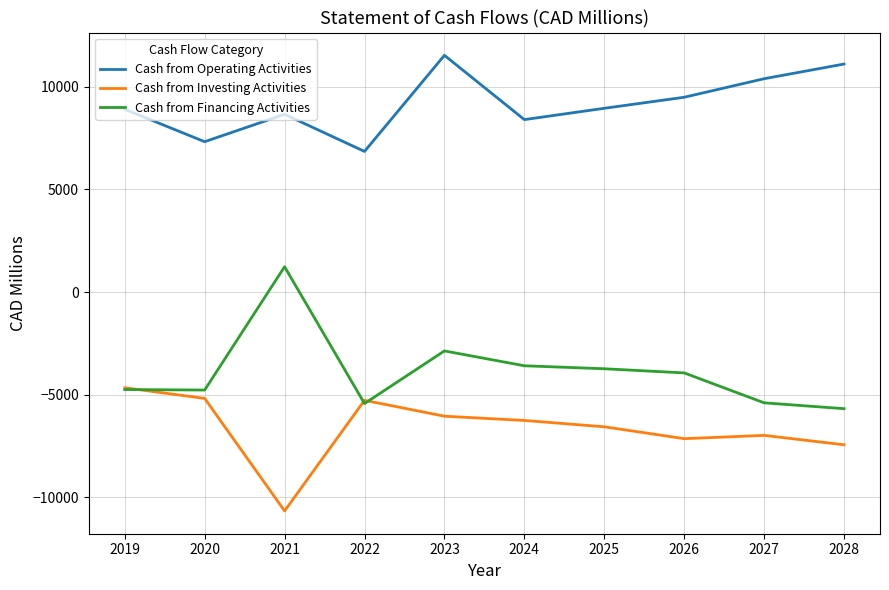

True or false: Cash from Operating Activities and Cash from Investing Activities cross at least once.

False